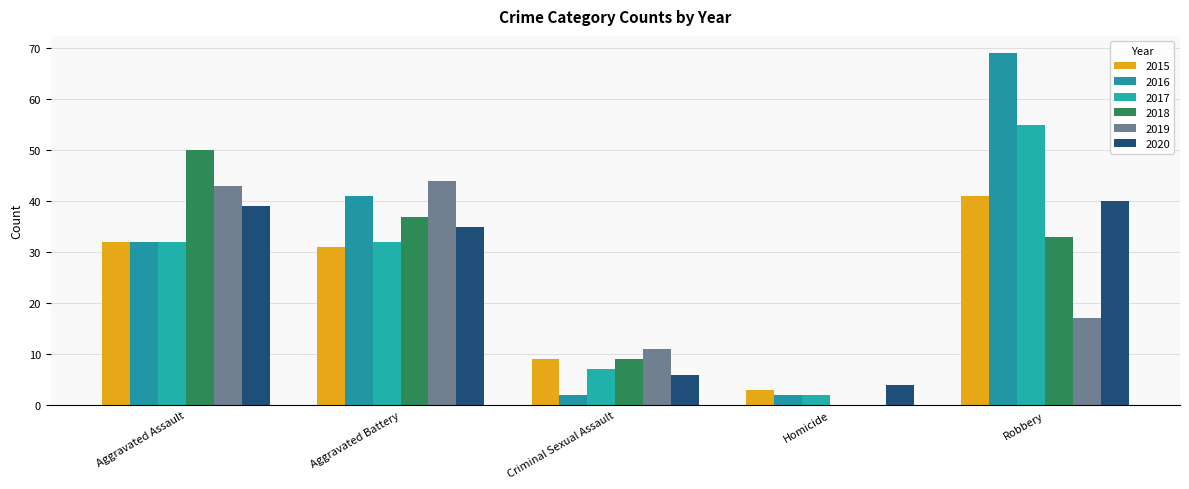

List the series in order of their peak value, lowest first.

2020, 2015, 2019, 2018, 2017, 2016